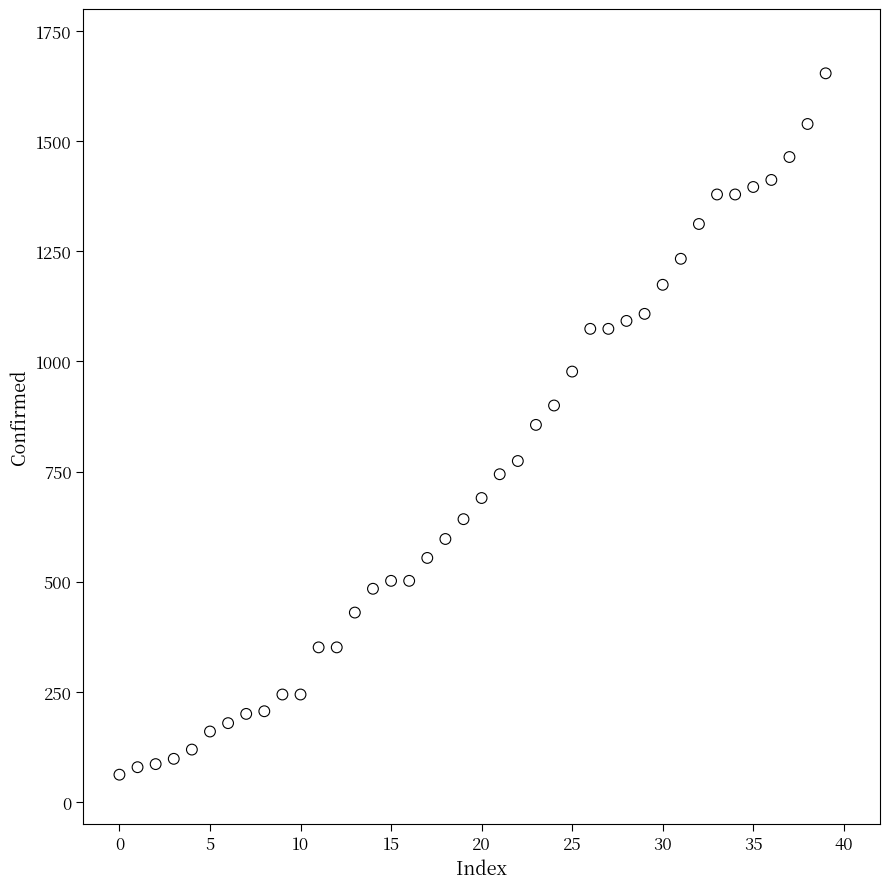

What is the range of Y values (max minus min)?

1592